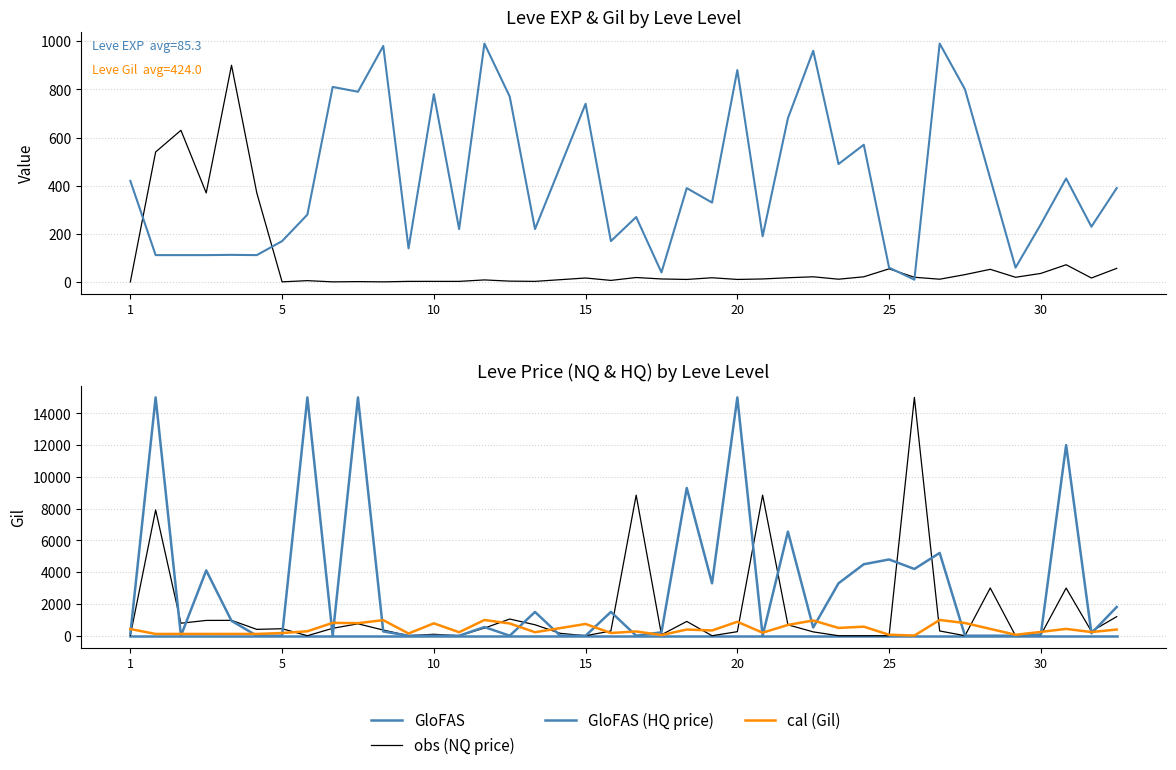

How many values in obs (NQ price) are above zero?

31